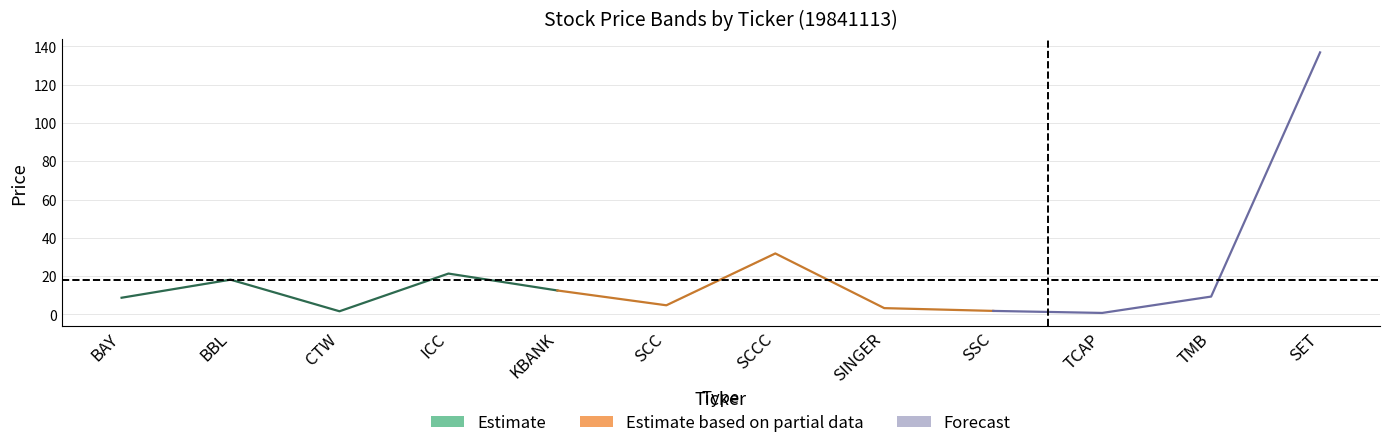

At how many categories does at least one series exceed 35?

1